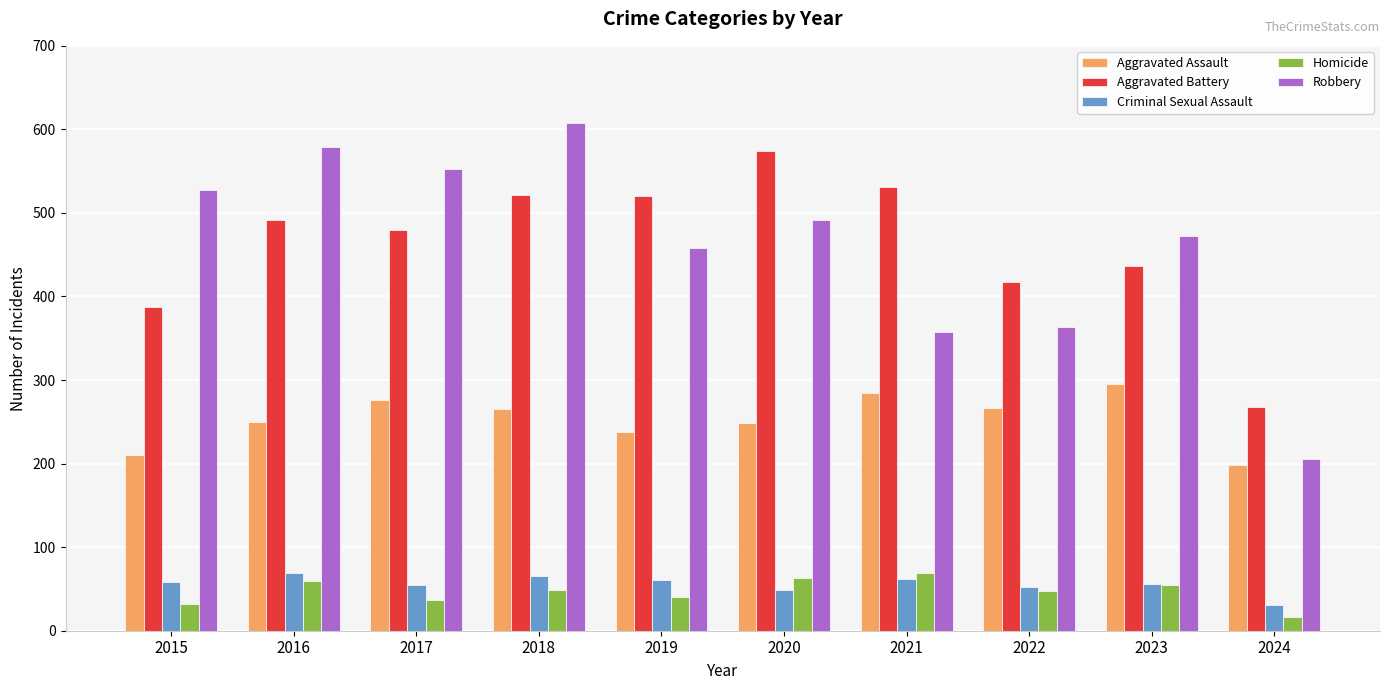

What is the approximate value of Aggravated Battery at 2021, to the nearest 10?

530